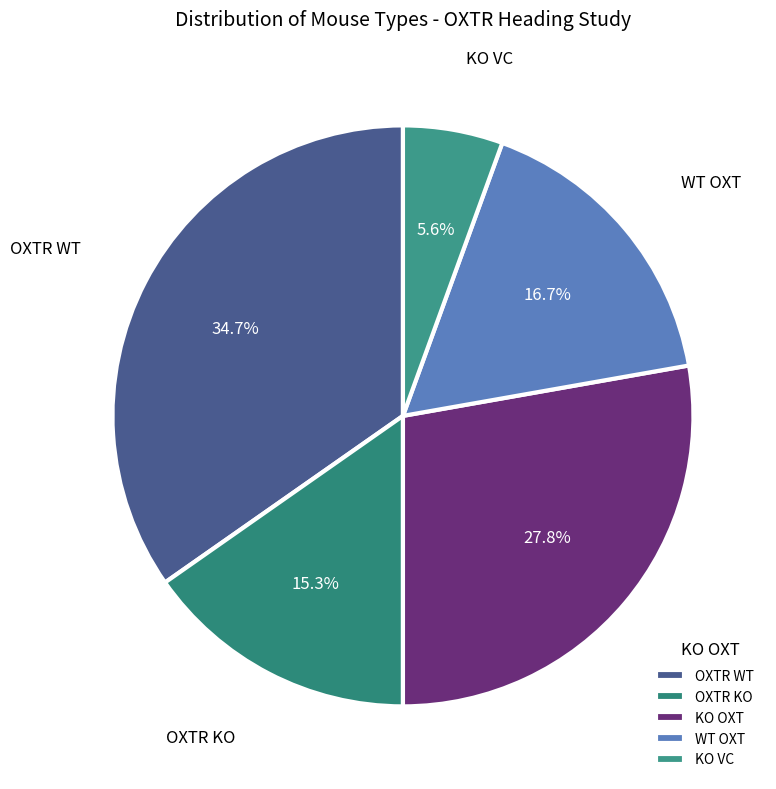

How many segments does this pie chart have?

5